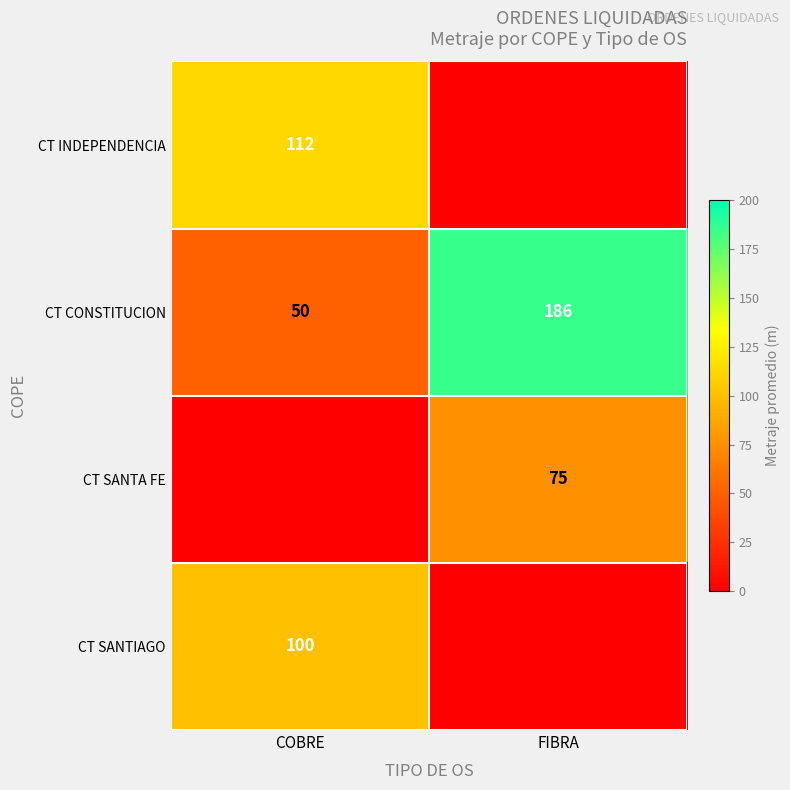

What is the sum of the CT CONSTITUCION values at FIBRA and COBRE?

236